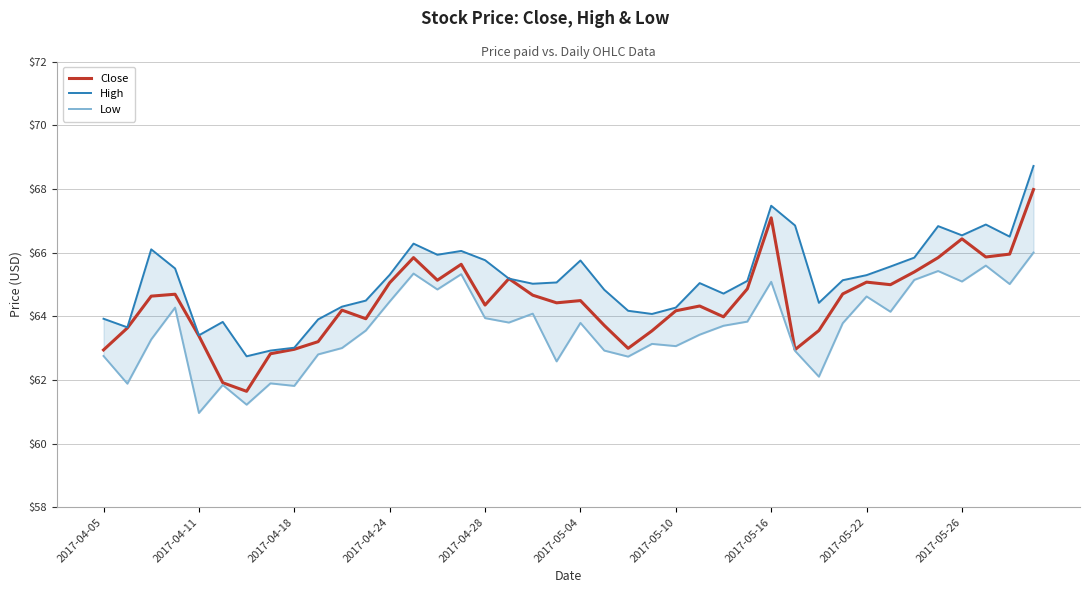

What is the maximum value shown in the chart?

68.7